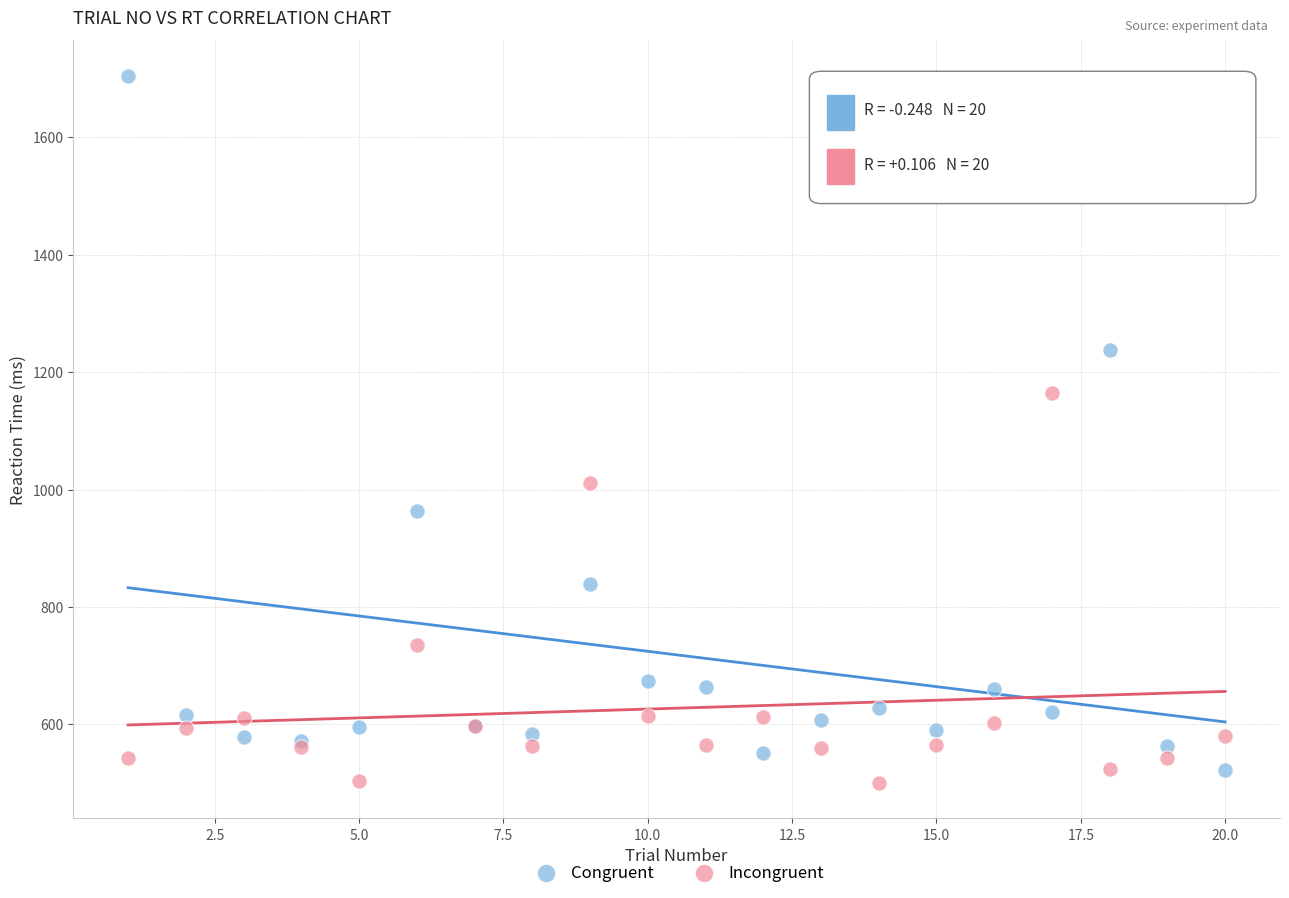

Which series contains the highest Y value?

Congruent